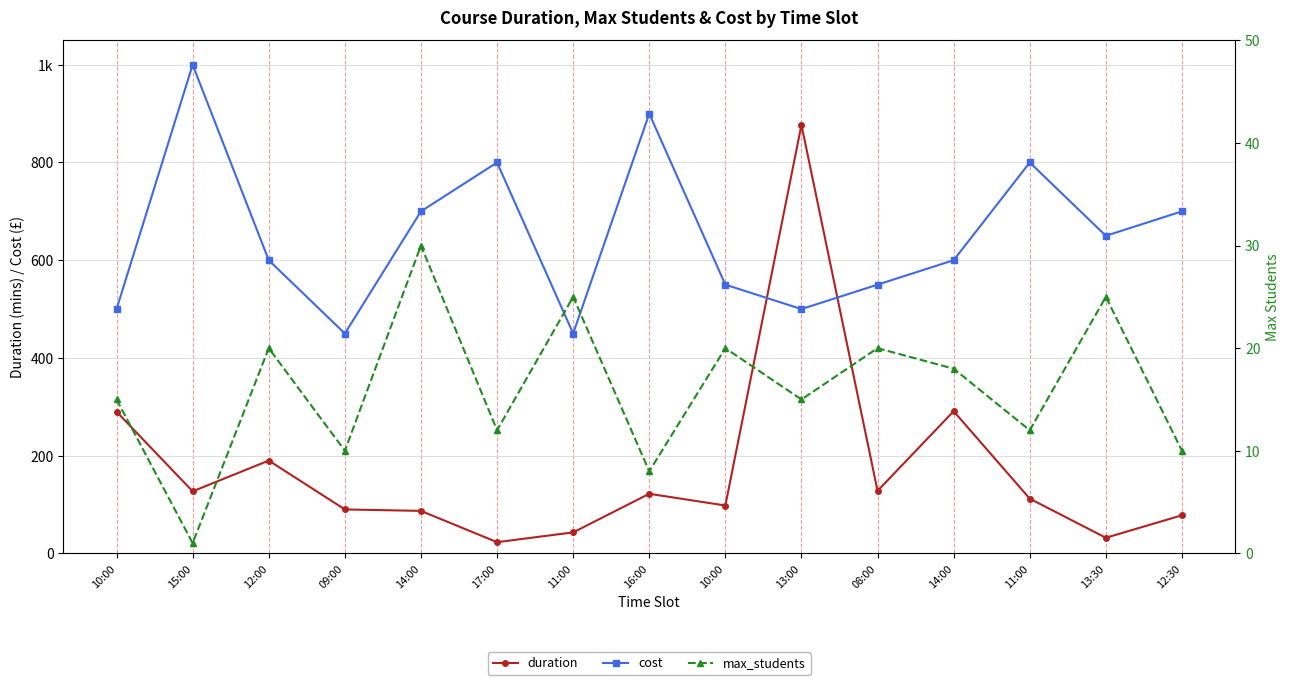

The value of max_students at 13:30 is 6. True or false?

False